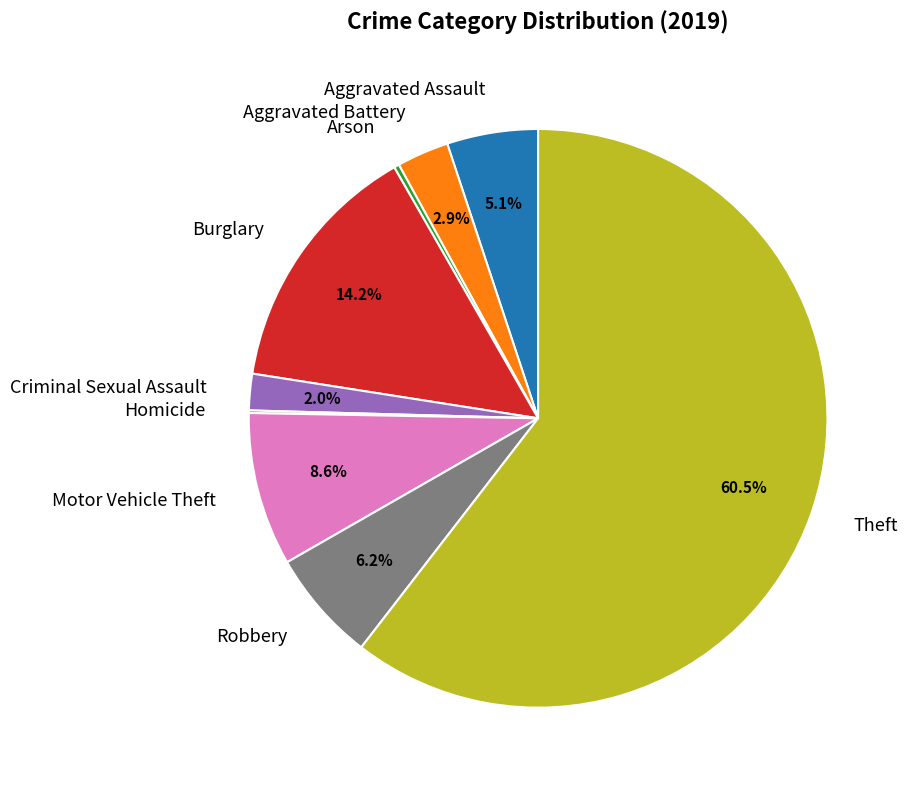

Which category has the biggest portion of the pie?

Theft